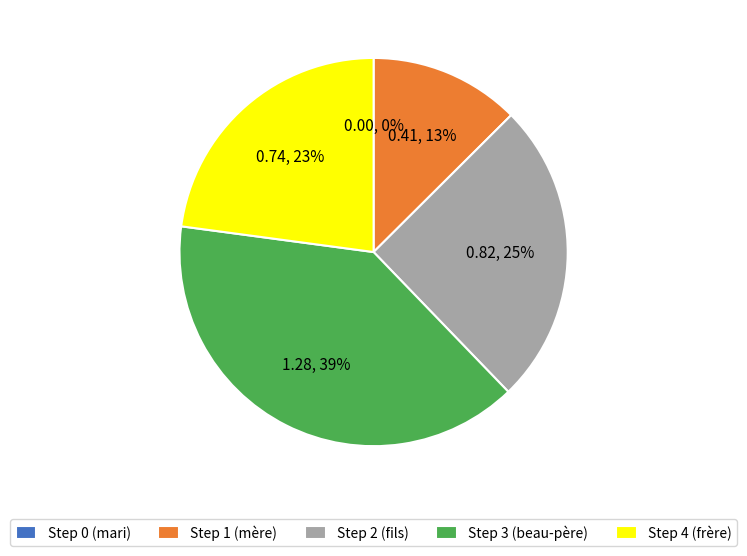

The Step 1 (mère) slice represents 1% of the pie. True or false?

False